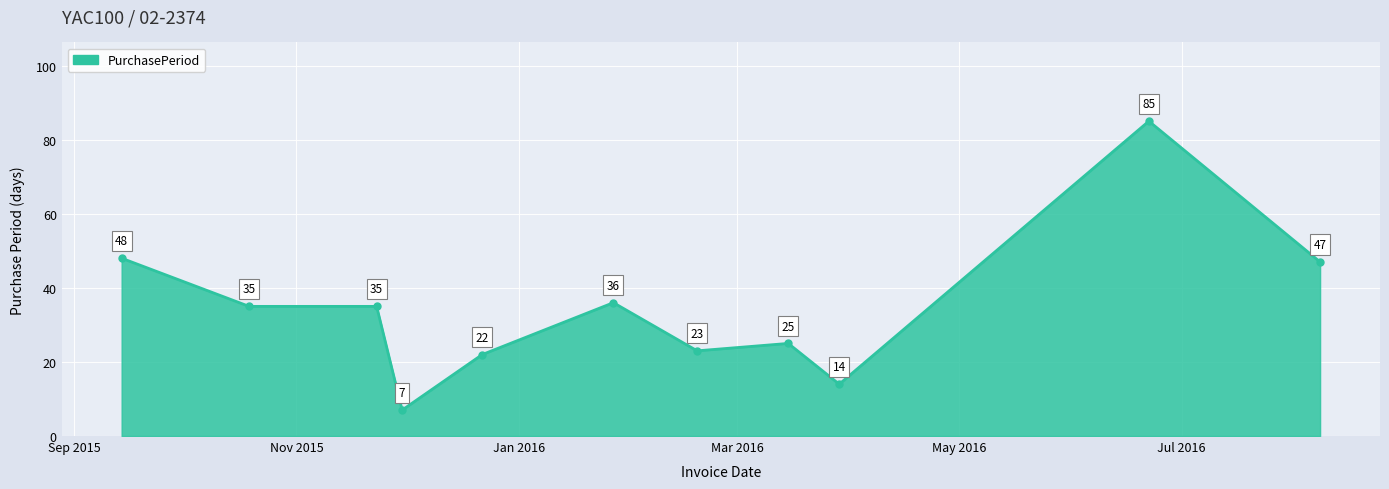

How many lines are shown in the chart?

1